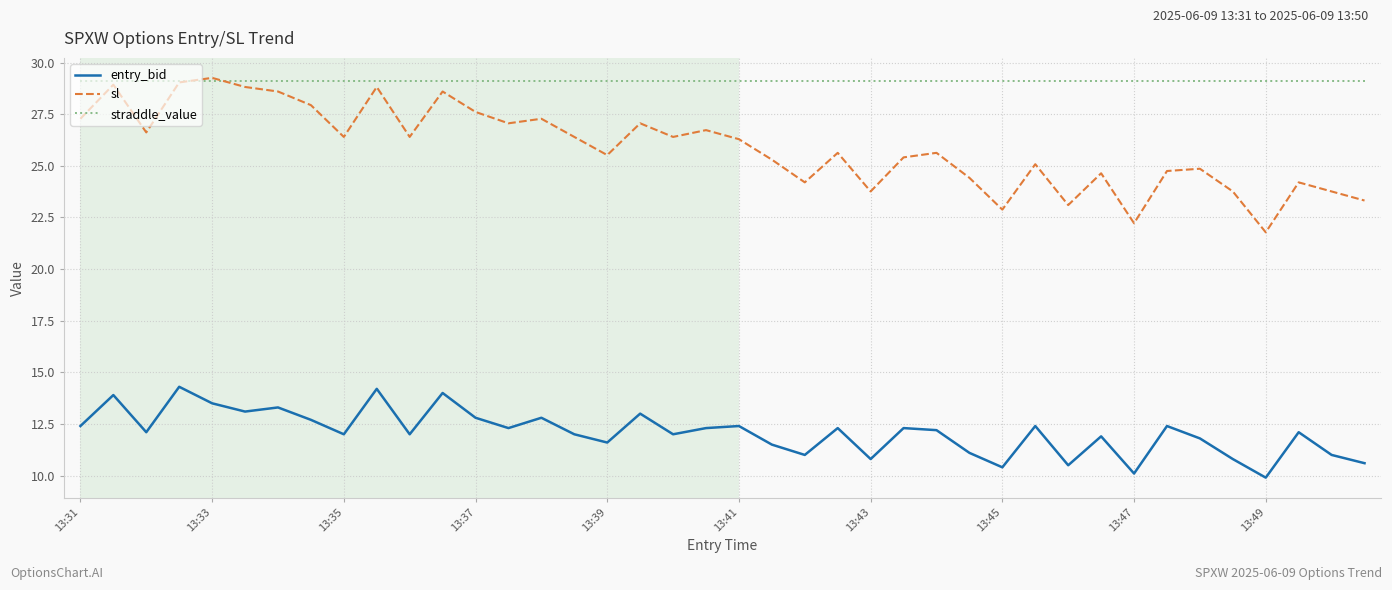

What is the minimum value shown in the chart?

9.9